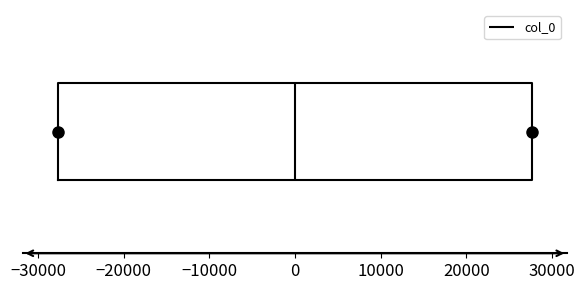

Where is the left edge of the box on the x-axis? The values are not printed on the chart, so give them approximately, as read against the axis.

-28000